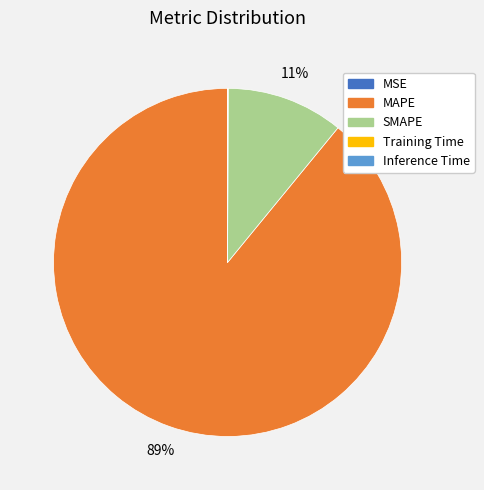

To the nearest percent, what is the average slice percentage?

20%